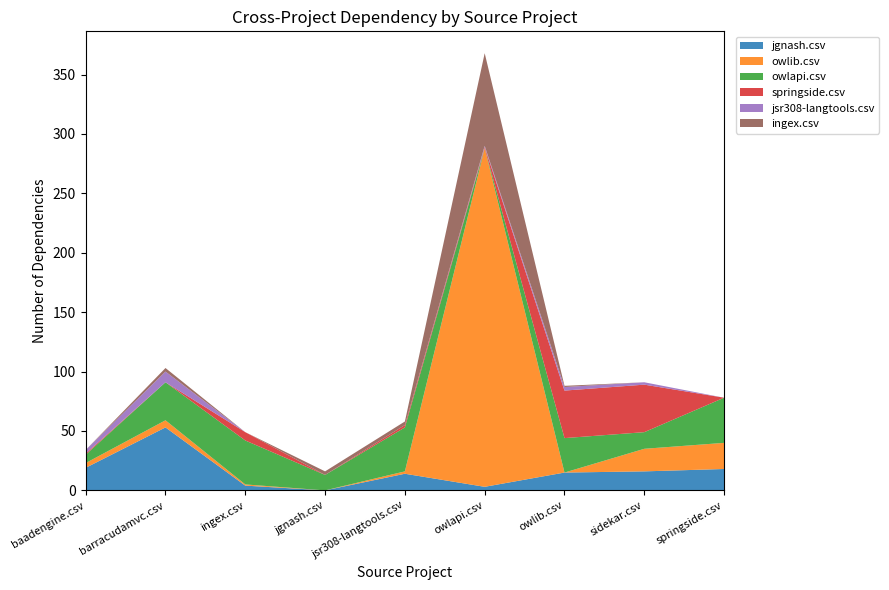

Reading left to right, what are all the values shown in this chart?

jgnash.csv: 19	53	4	0	14	3	15	16	18
owlib.csv: 4	6	1	0	2	285	0	19	22
owlapi.csv: 7	32	37	13	37	0	29	14	38
springside.csv: 1	0	7	0	2	1	40	40	0
jsr308-langtools.csv: 3	9	0	0	0	1	3	2	0
ingex.csv: 0	3	0	3	3	78	1	0	0